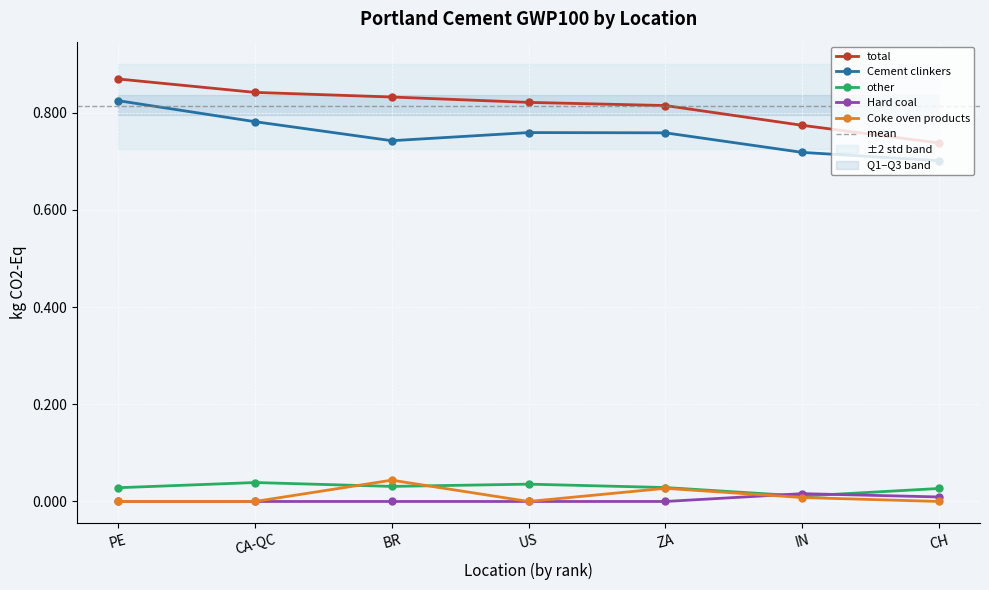

List the labels in order of other value, largest first.

CA-QC, US, BR, ZA, PE, CH, IN